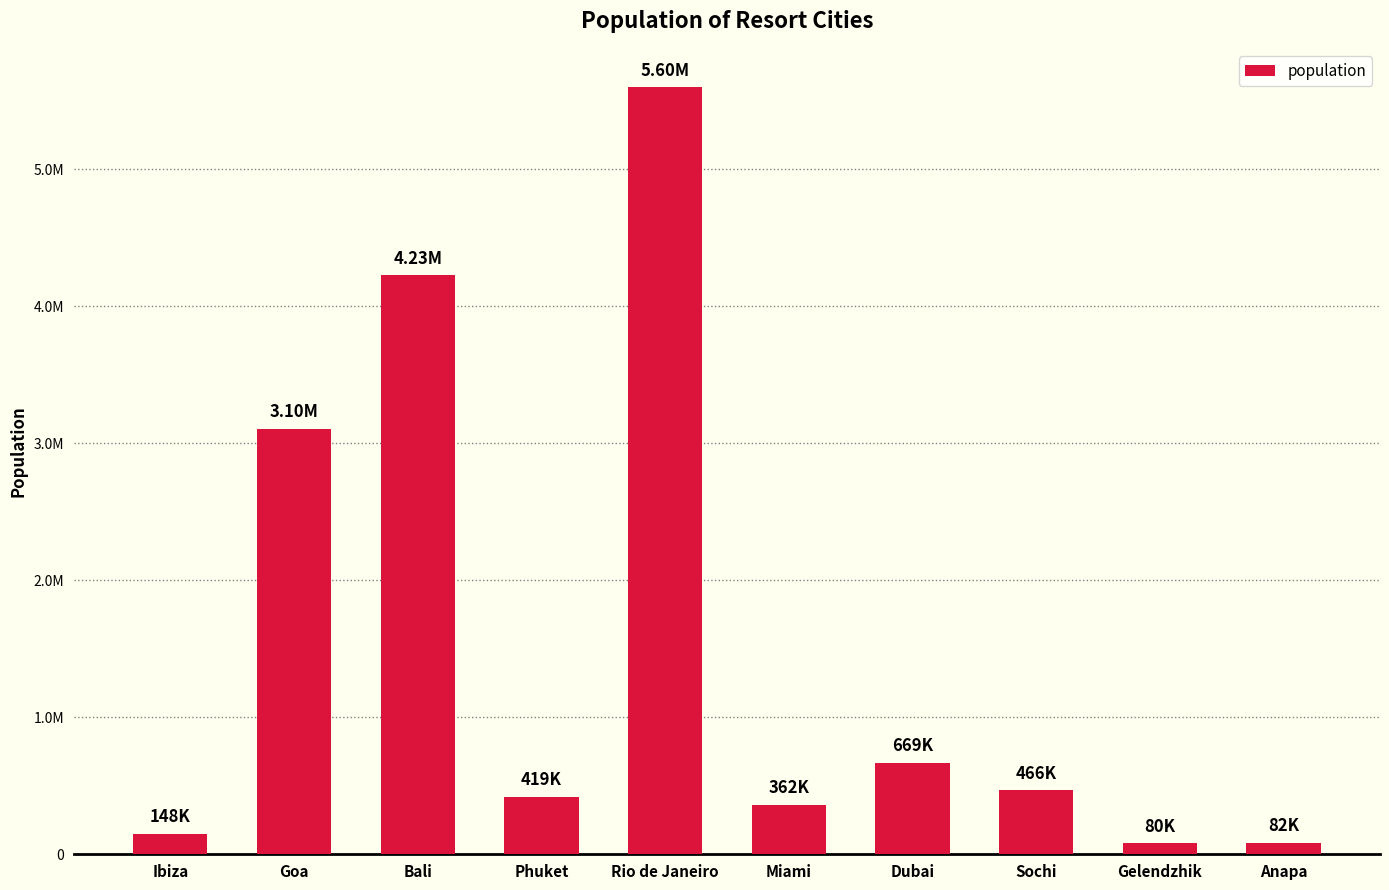

True or false: the data shows 4225384 at Bali.

True